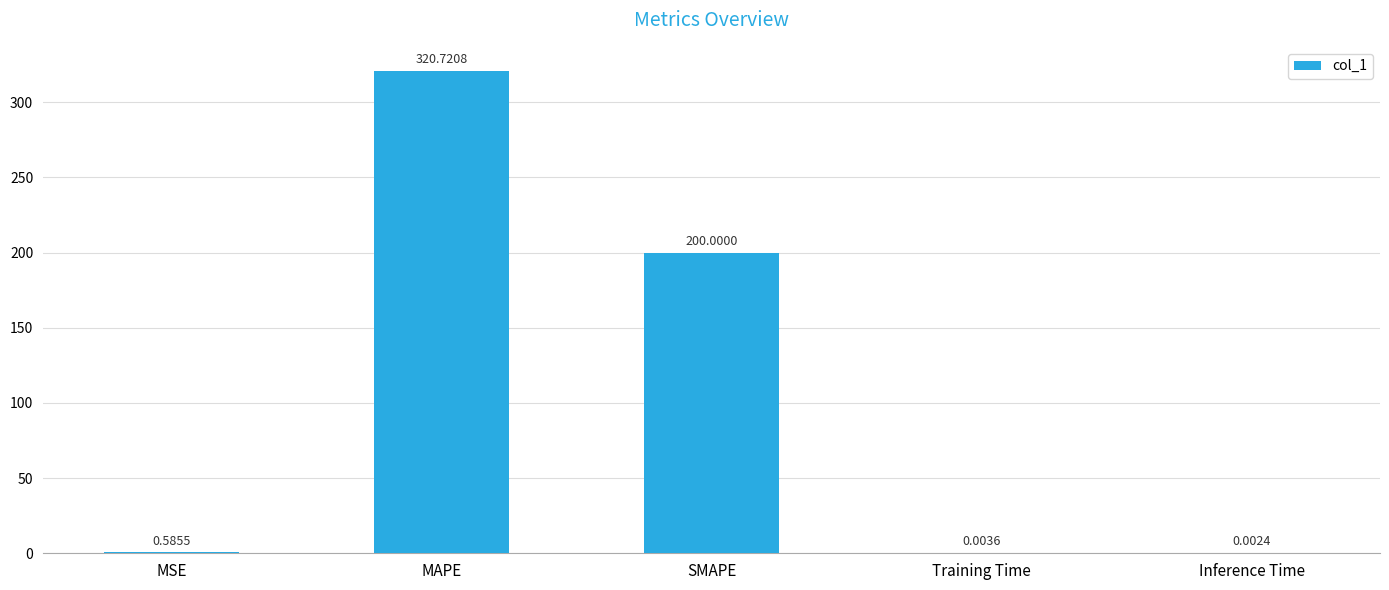

How many data points does each series have?

5